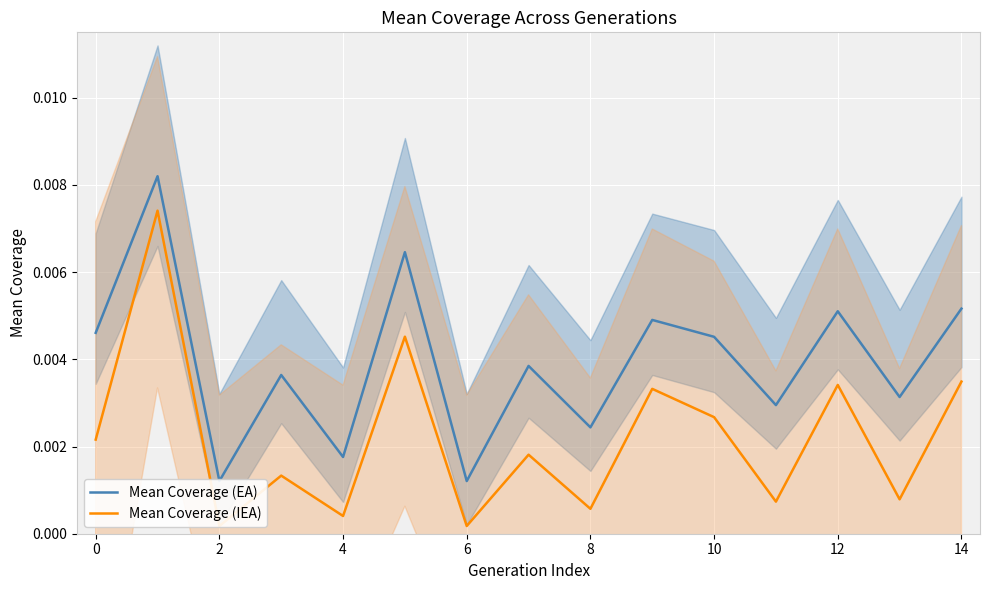

What are all the series names shown in the legend?

Mean Coverage (EA), Mean Coverage (IEA)